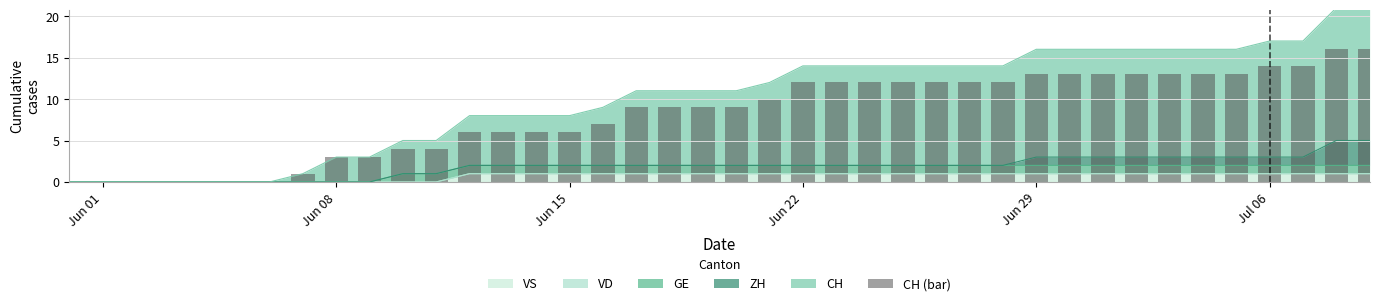

Reading left to right, extract all data points from this chart.

0	0	0	0	0	0	0	1	3	3	4	4	6	6	6	6	7	9	9	9	9	10	12	12	12	12	12	12	12	13	13	13	13	13	13	13	14	14	16	16